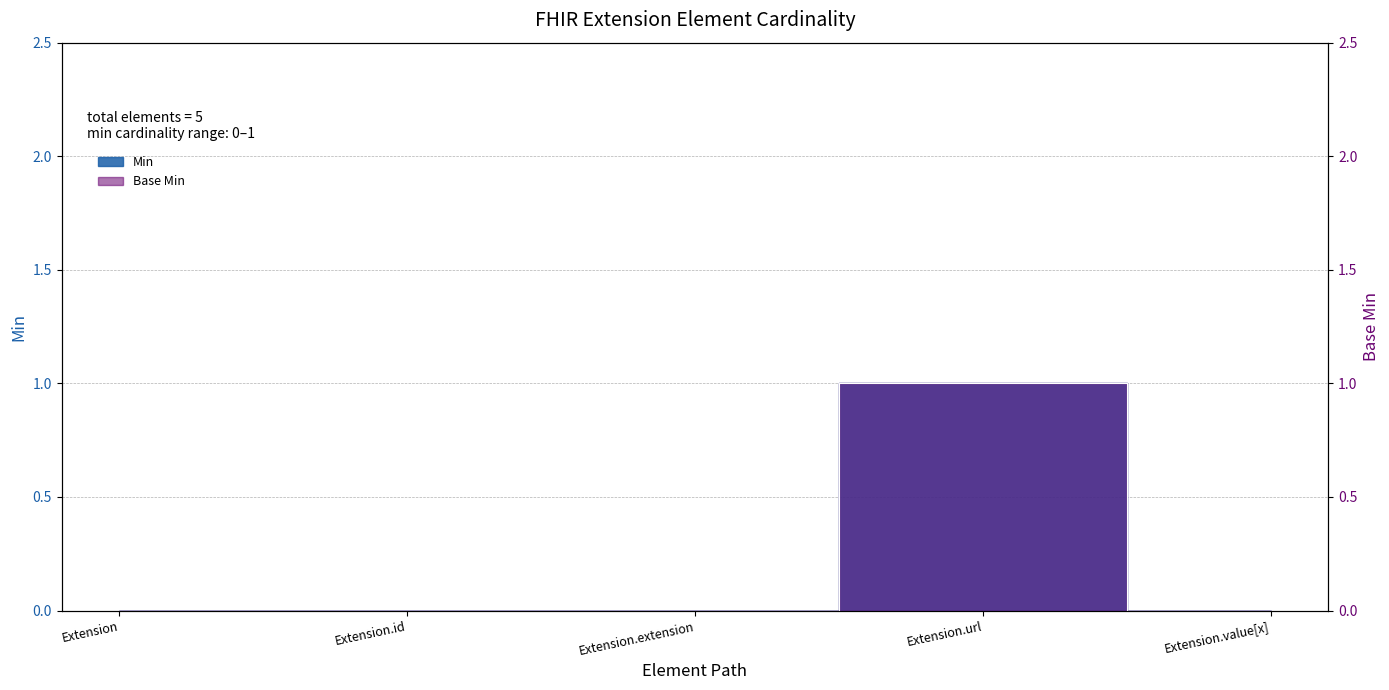

How many lines are shown in the chart?

2